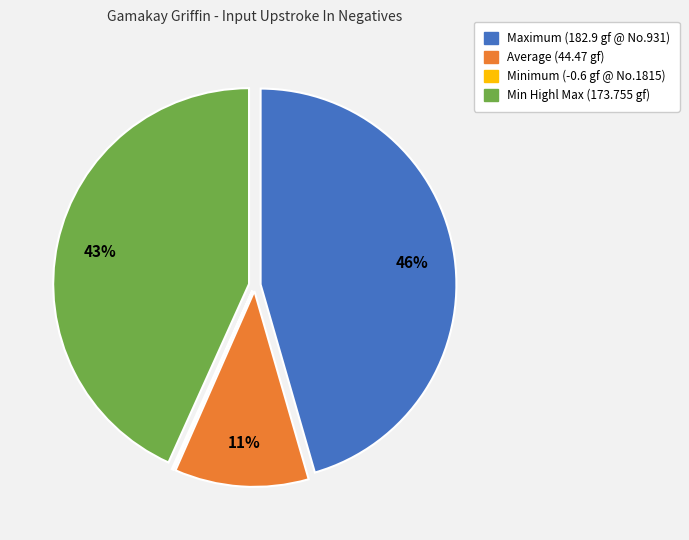

Which slice is the largest?

Maximum